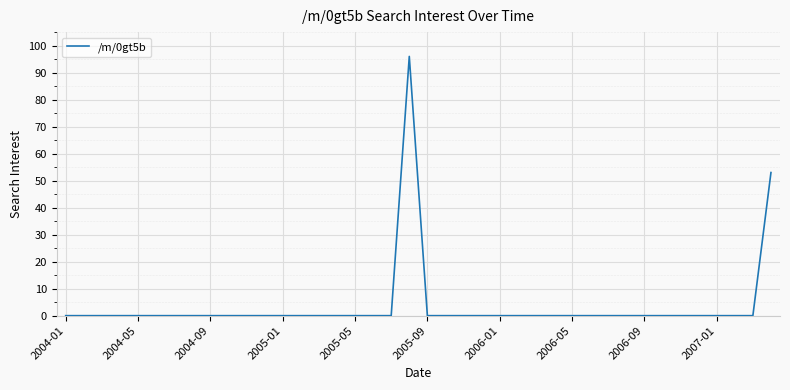

What is the greatest value displayed?

96